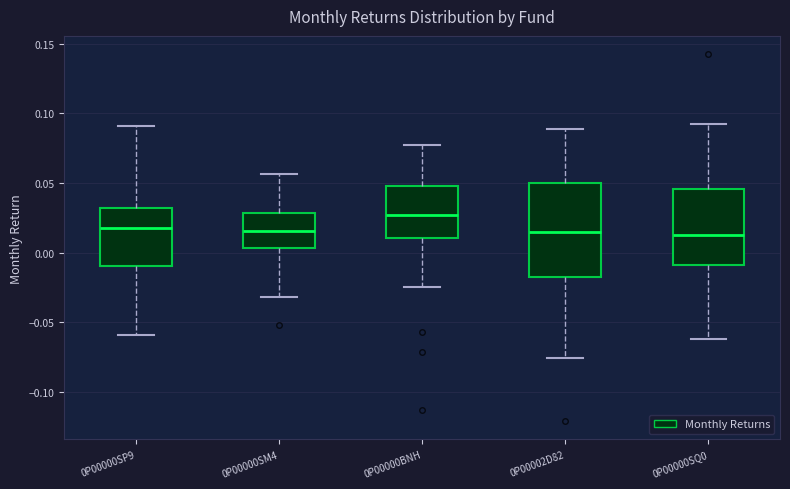

Reading left to right, transcribe this box plot: for each box, give where its median line is, the range the box spans, and where its two whiskers end, as read against the y-axis. The values are not printed on the chart, so give them approximately, as read against the axis.

0P00000SP9: median 0.020, box -0.010 to 0.030, whiskers -0.060 to 0.090
0P00000SM4: median 0.015, box 0.005 to 0.030, whiskers -0.030 to 0.055
0P00000BNH: median 0.025, box 0.010 to 0.050, whiskers -0.025 to 0.075
0P00002D82: median 0.015, box -0.020 to 0.050, whiskers -0.075 to 0.090
0P00000SQ0: median 0.015, box -0.010 to 0.045, whiskers -0.060 to 0.090